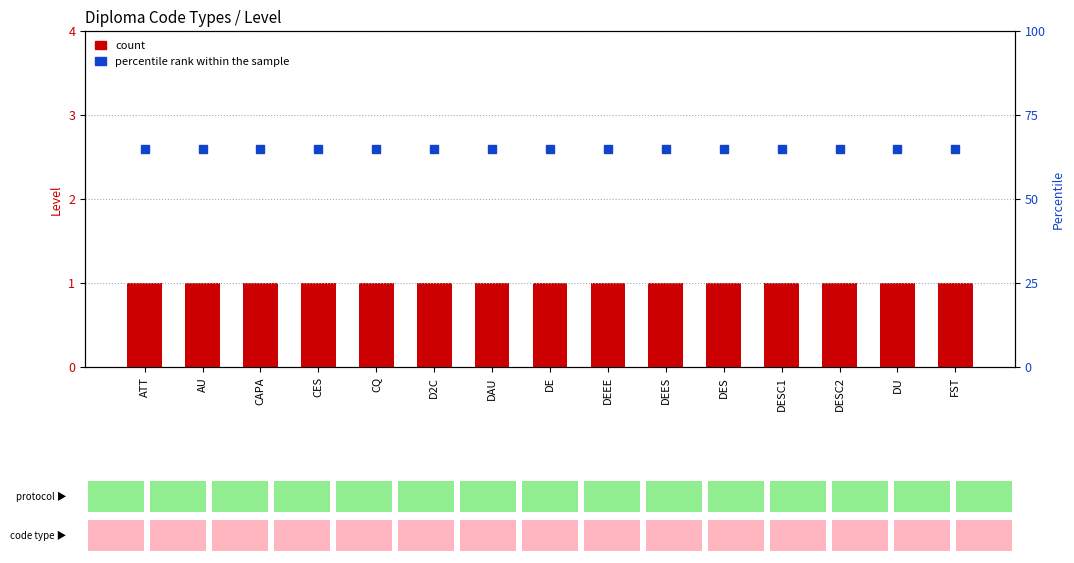

What is the sum of all count values?

15